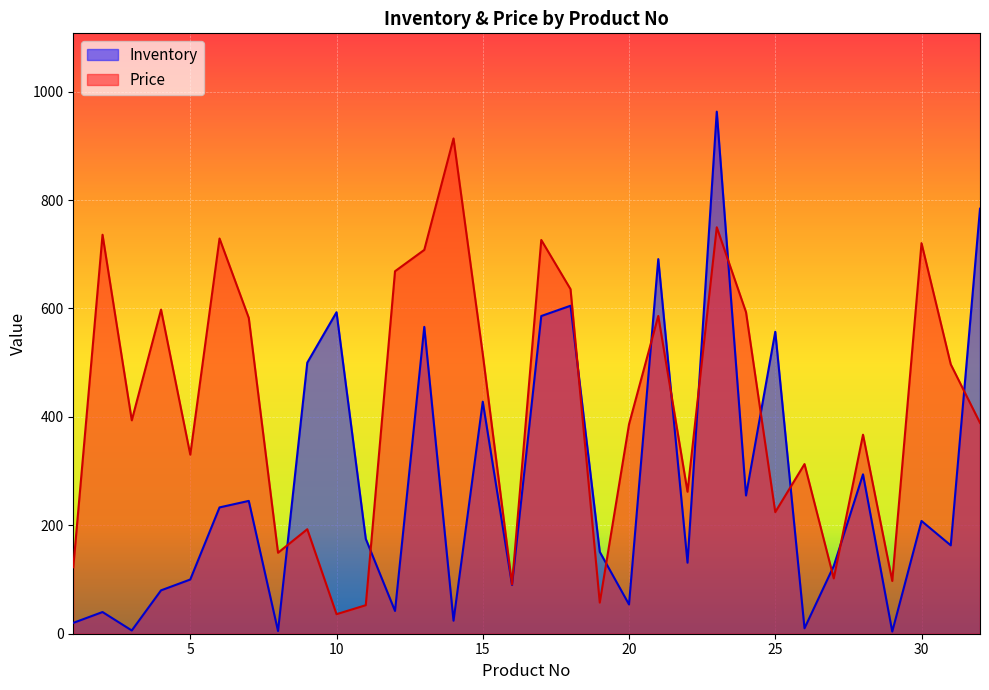

Rank the series by their average value, from lowest to highest.

Inventory, Price